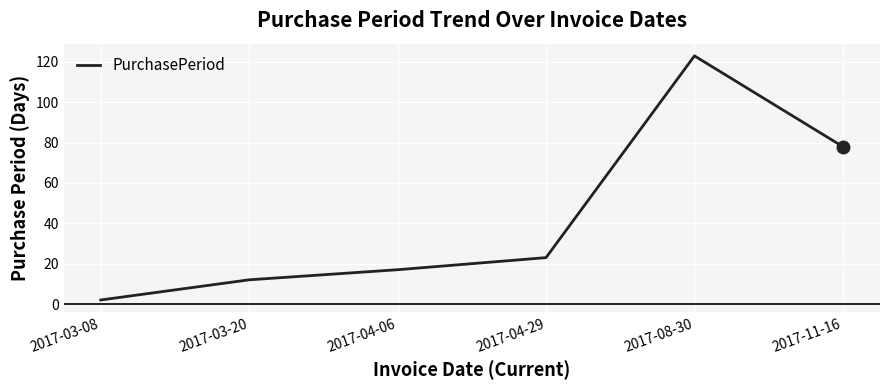

Reading right to left, list all the values displayed in this chart.

78	123	23	17	12	2